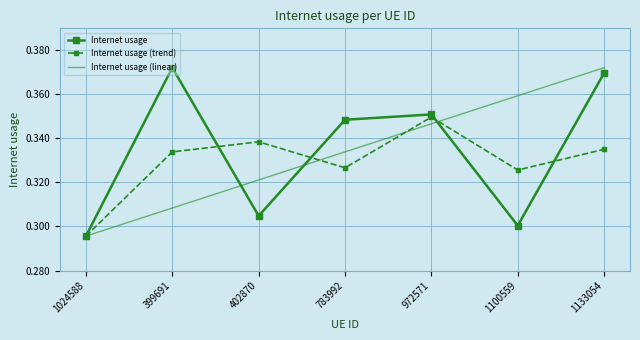

True or false: Internet usage (trend) has more than 1 interior local peaks.

True